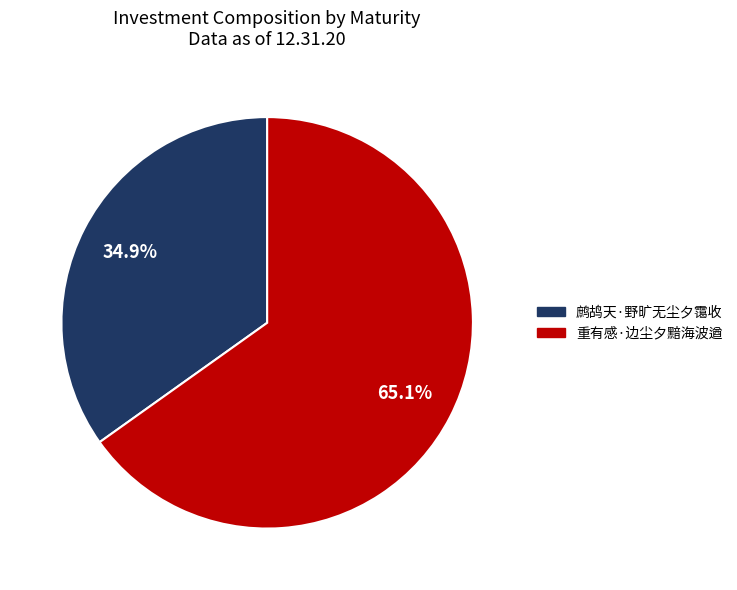

How many slices are in this pie chart?

2